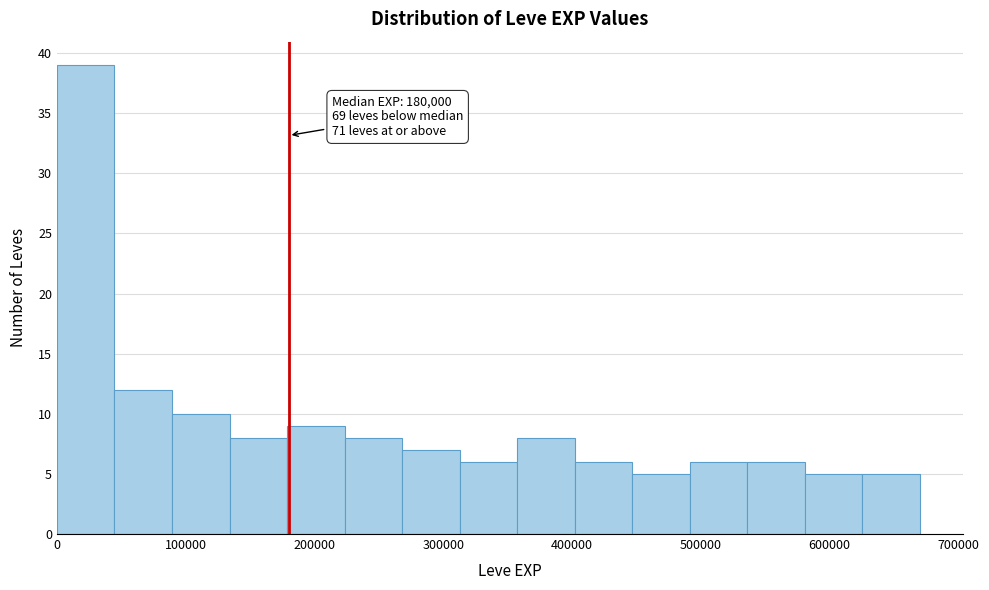

Over which range of the x-axis is the bar tallest?

0 to 40000